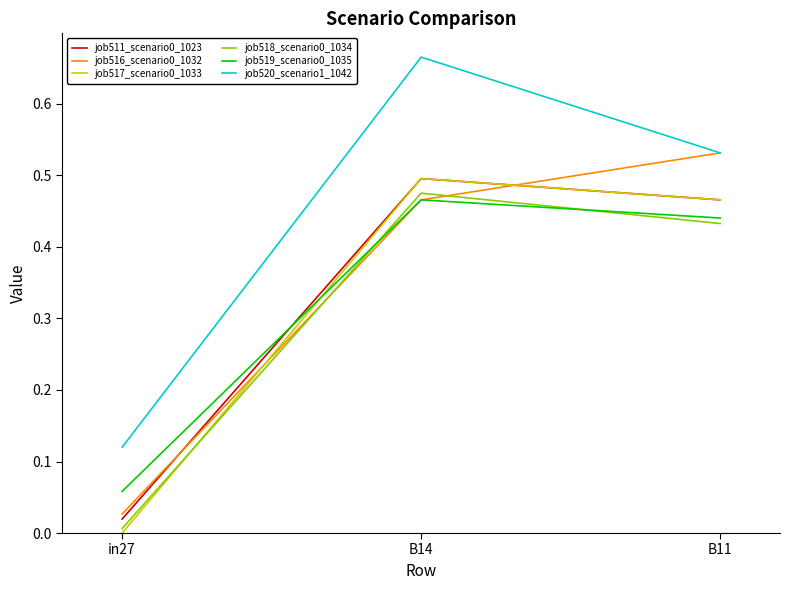

What position from the right is B14?

2